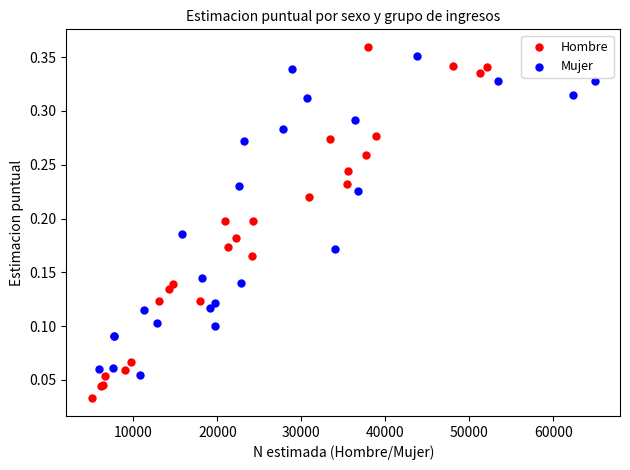

Which series has the largest Y range (max minus min)?

Hombre